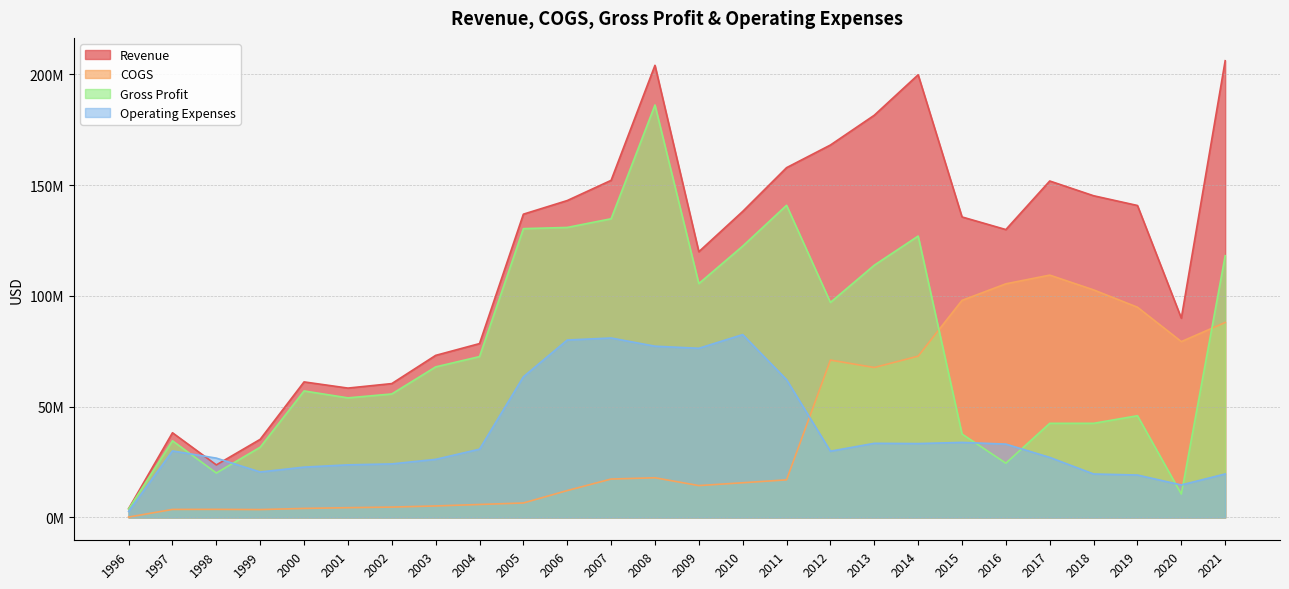

How many times do COGS and Operating Expenses cross each other?

1